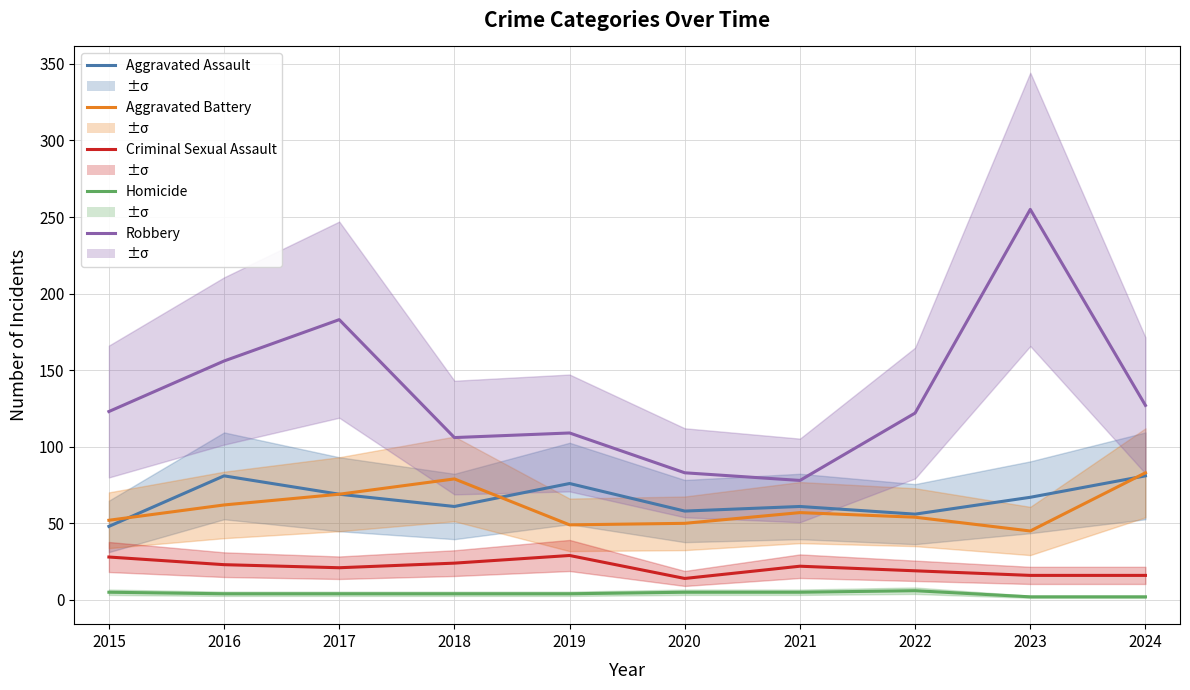

True or false: Aggravated Battery and Criminal Sexual Assault cross at least once.

False